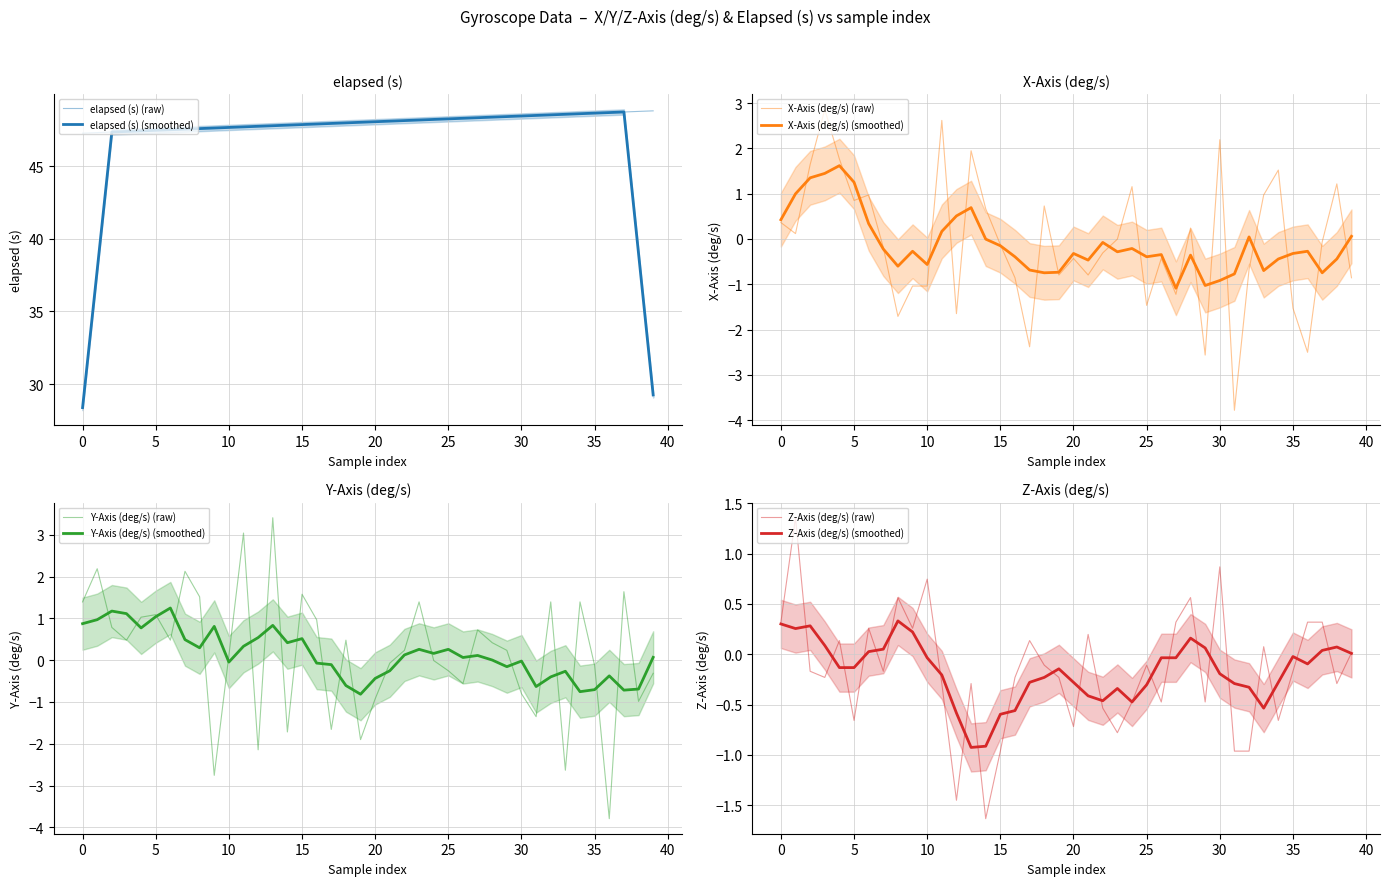

What is the sum of the z_axis values at 16 and 5?

-0.9